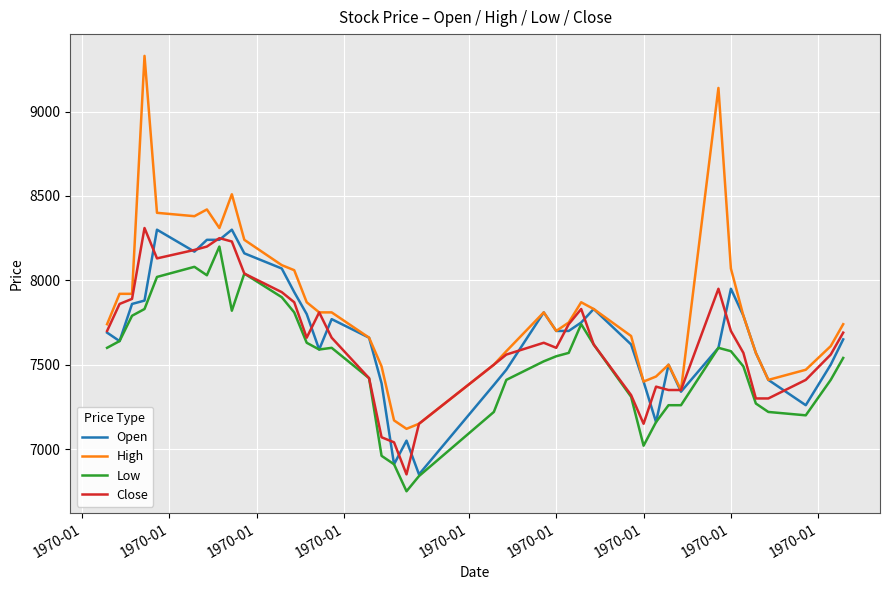

What is the greatest value displayed?

9330